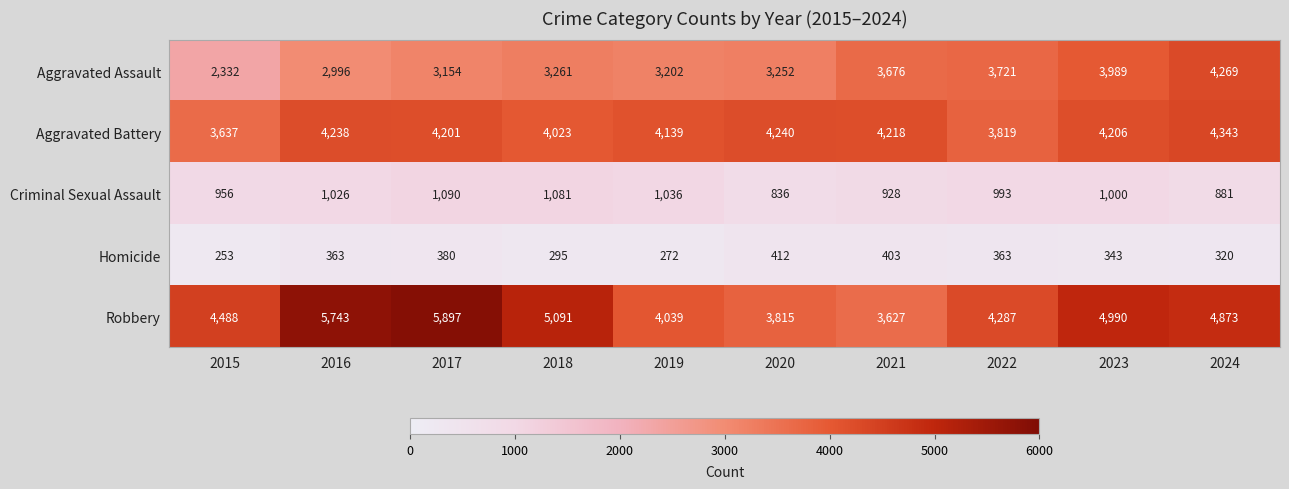

Which series has the largest range (max minus min)?

Robbery